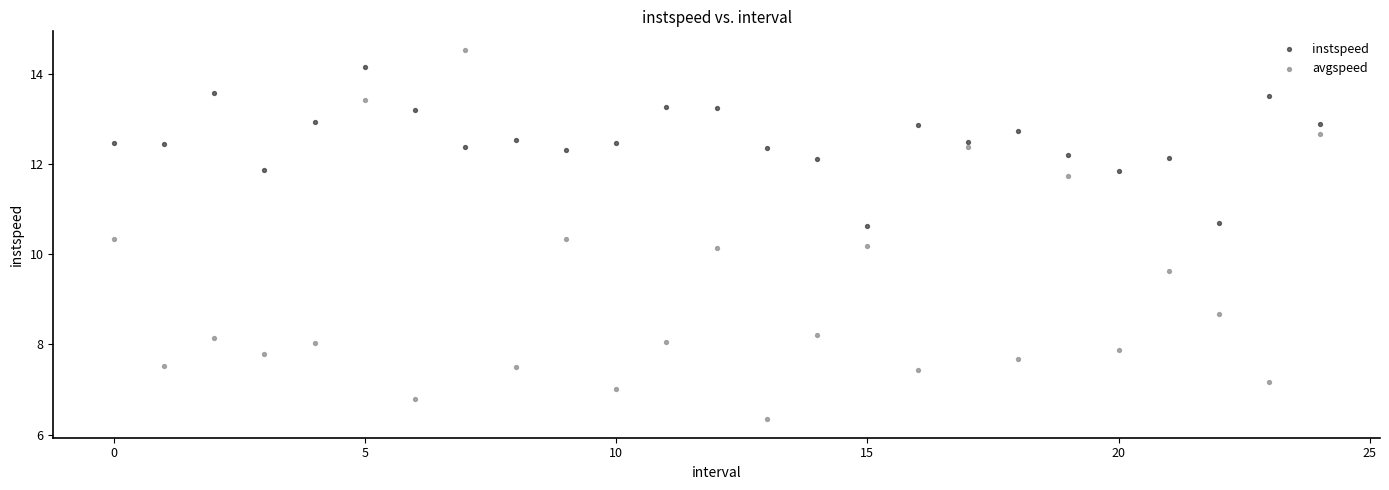

Which series has the largest Y range (max minus min)?

avgspeed